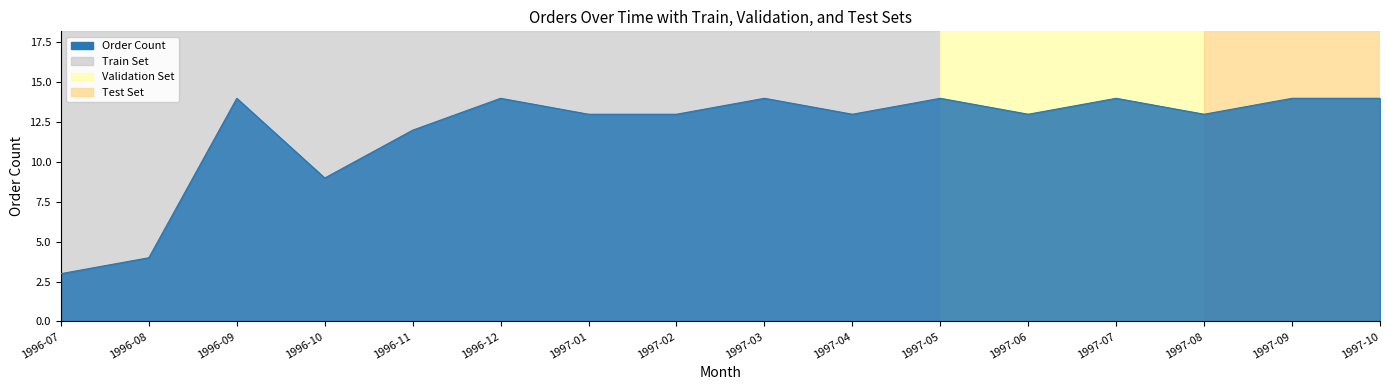

What is the minimum value shown in the chart?

3